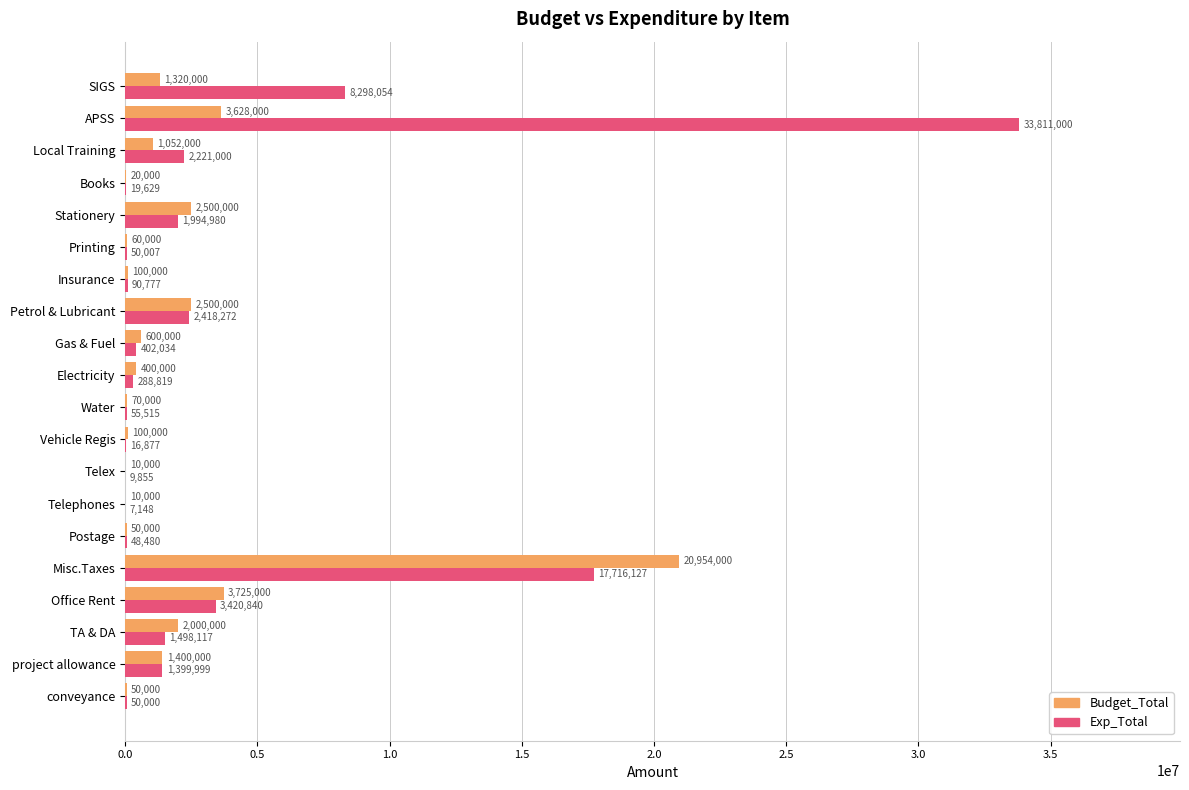

The Exp_Total series shows 16877 at Vehicle Regis. True or false?

True